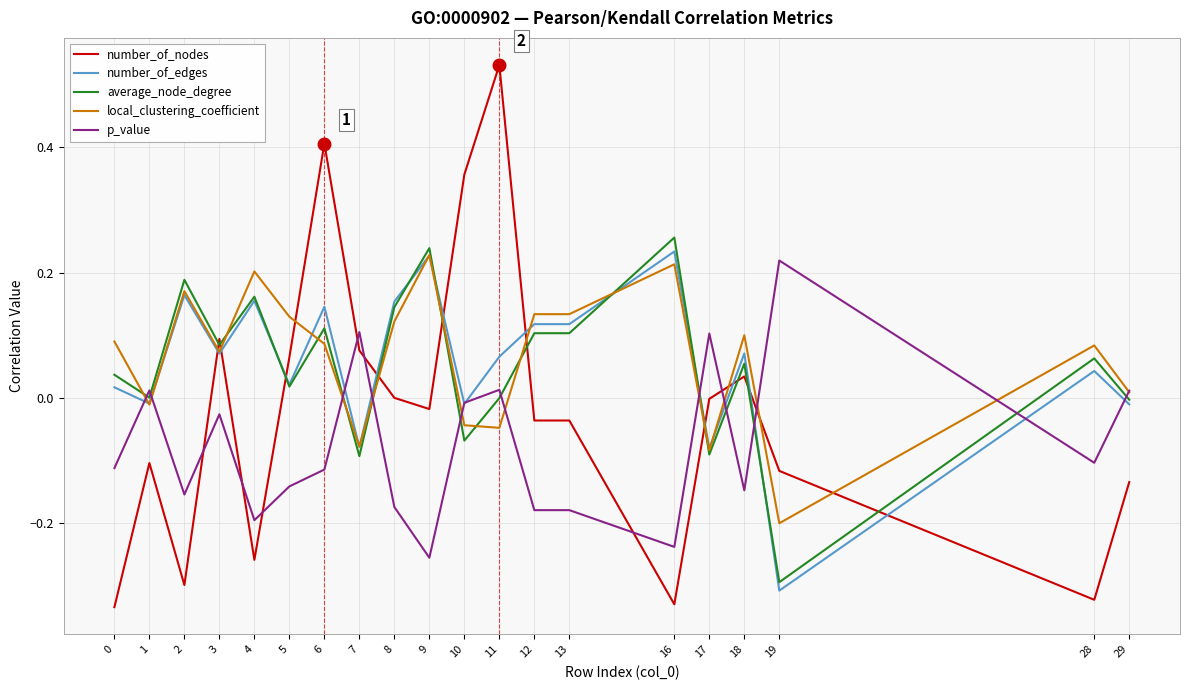

Is the value of average_node_degree at 11 greater than the value of local_clustering_coefficient at 7?

Yes